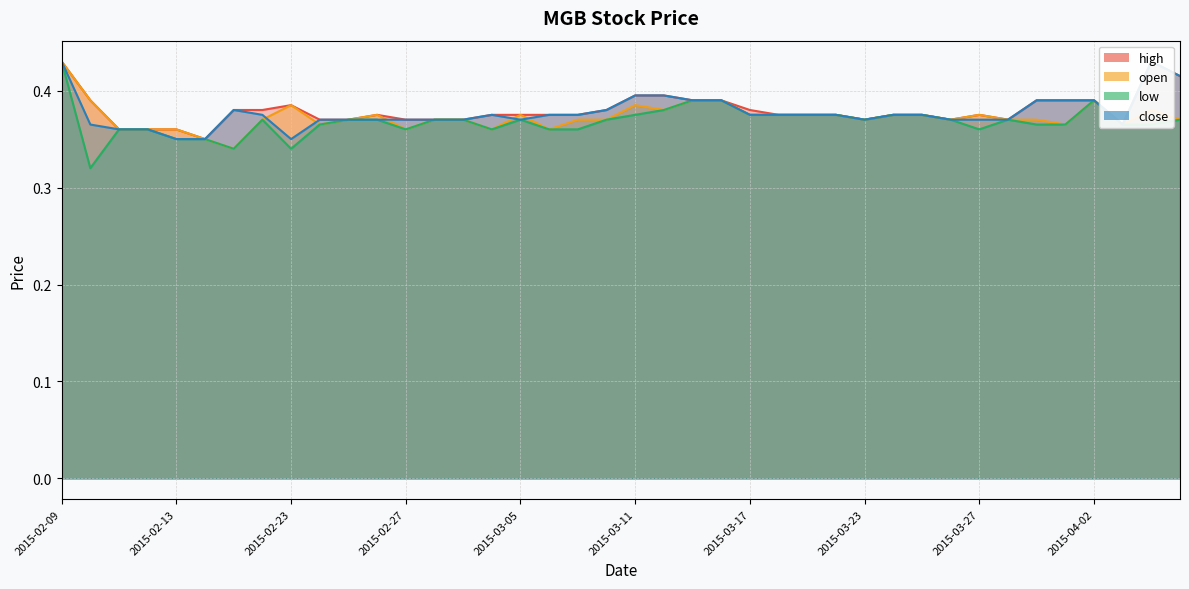

Which label corresponds to the largest value in the chart?

2015-02-09